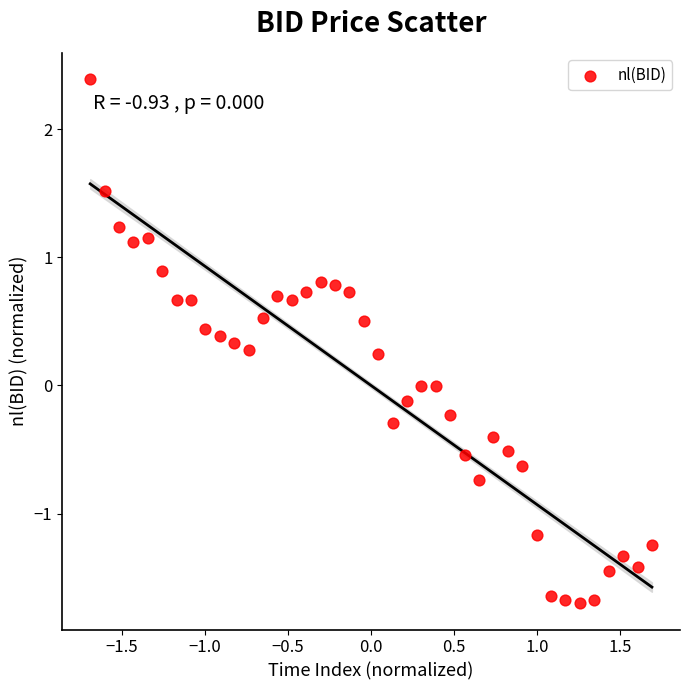

What is the range of X values (max minus min)?

3.4